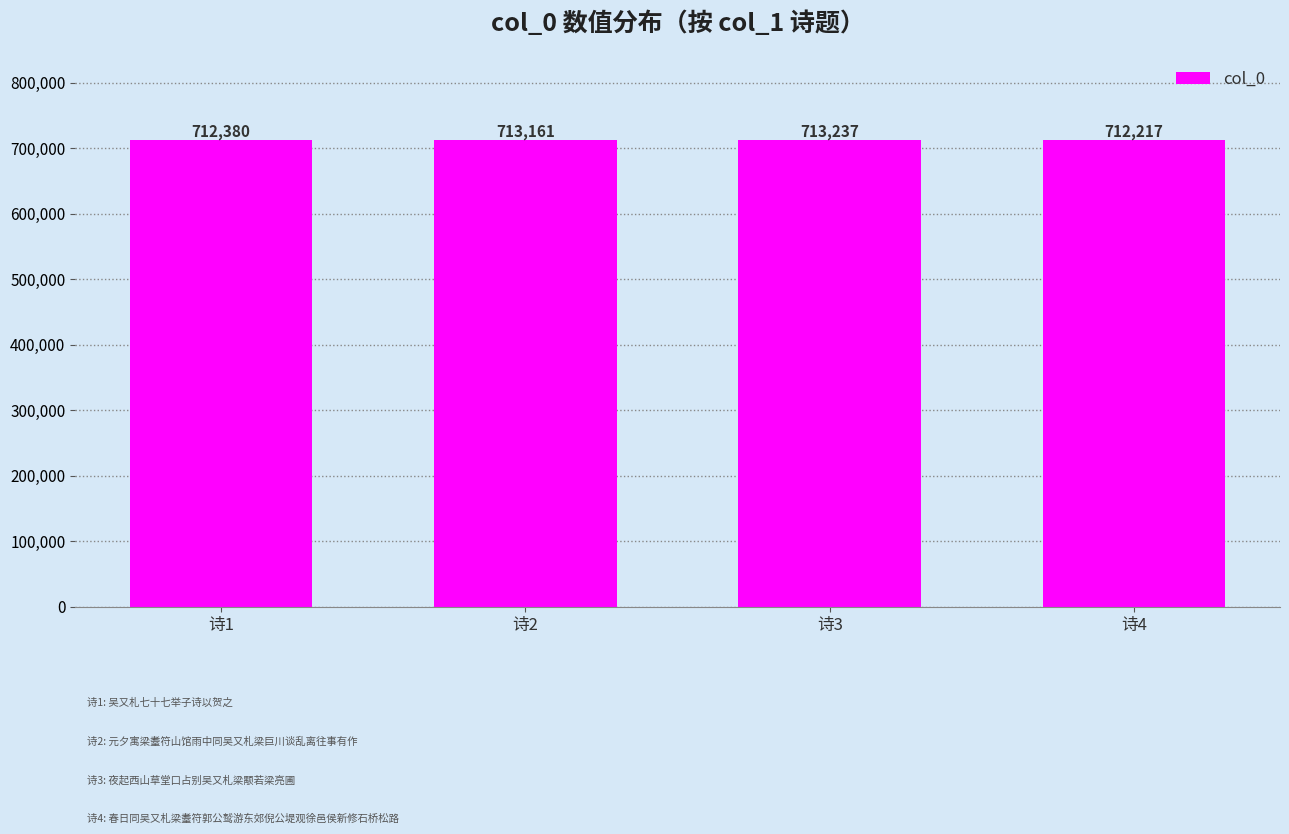

At which category does the chart reach its minimum across all series?

诗4